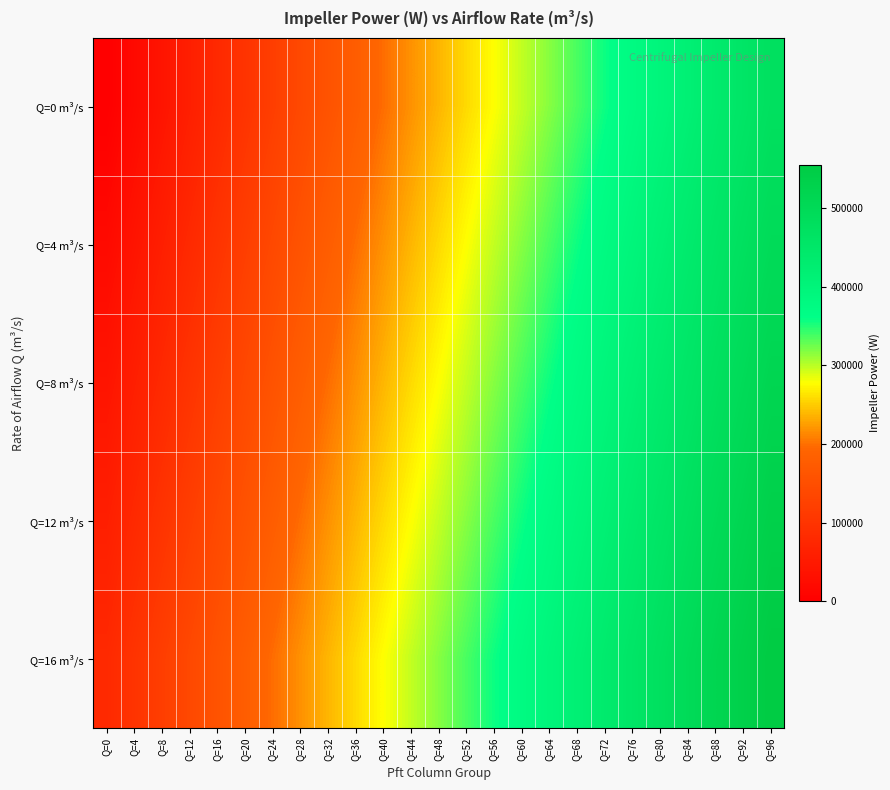

Which series has the largest total across all categories?

Q=16 m³/s